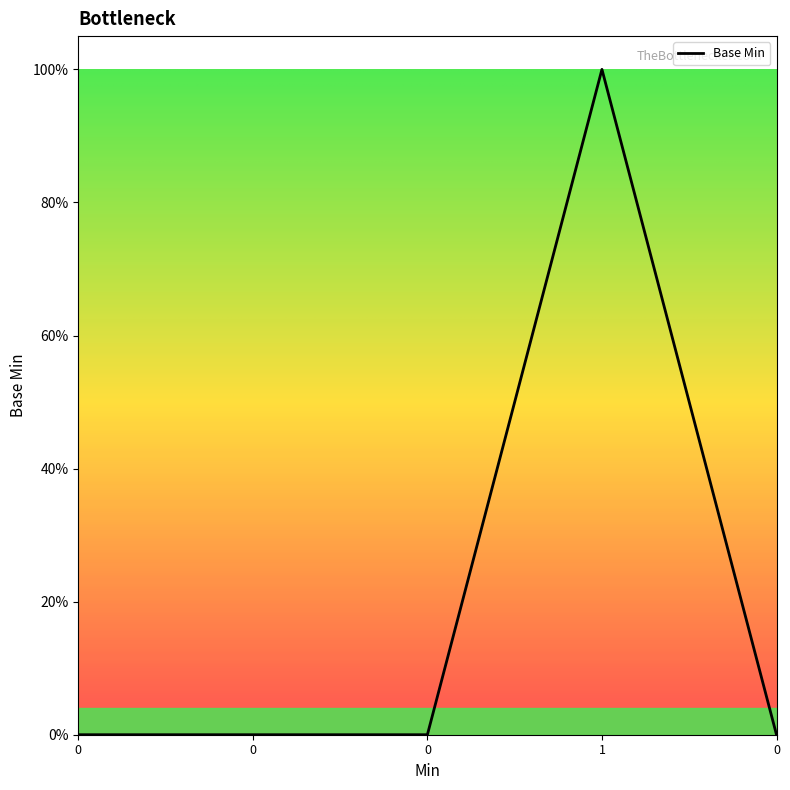

Is it true that the value at 0 is 0?

True